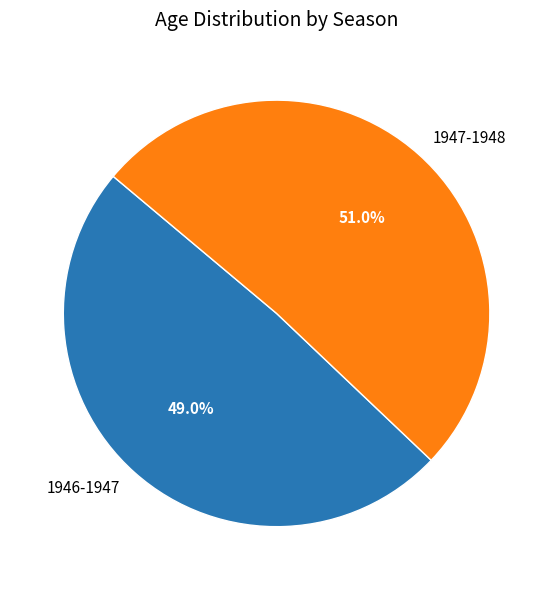

Which slice is the smallest?

1946-1947